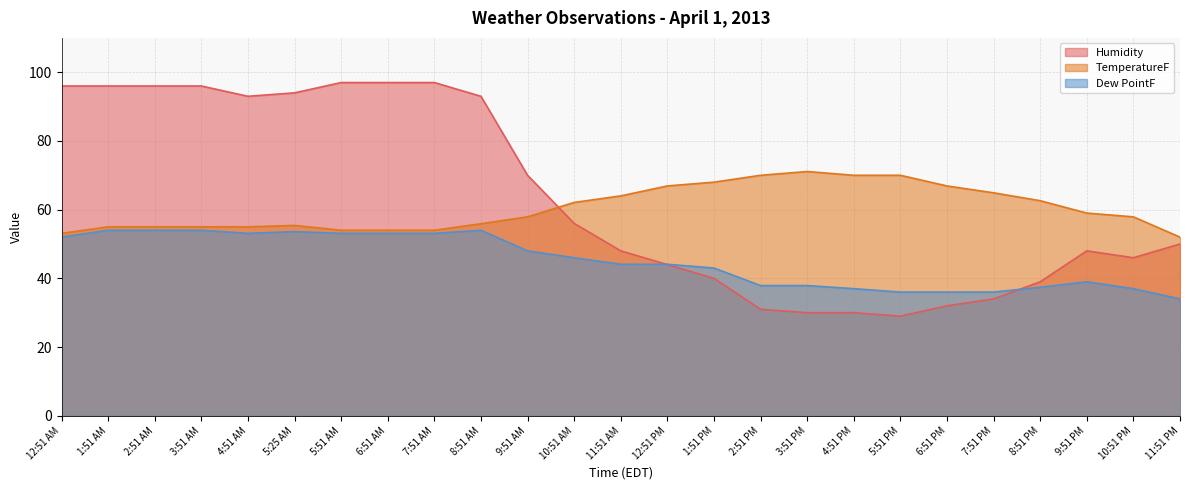

Reading right to left, list all the values displayed in this chart.

Humidity: 50.0	46.0	48.0	39.0	34.0	32.0	29.0	30.0	30.0	31.0	40.0	44.0	48.0	56.0	70.0	93.0	97.0	97.0	97.0	94.0	93.0	96.0	96.0	96.0	96.0
TemperatureF: 52.0	57.9	59.0	62.6	64.9	66.9	70.0	70.0	71.1	70.0	68.0	66.9	64.0	62.1	57.9	55.9	54.0	54.0	54.0	55.4	55.0	55.0	55.0	55.0	53.1
Dew PointF: 34.0	37.0	39.0	37.4	36.0	36.0	36.0	37.0	37.9	37.9	43.0	44.1	44.1	46.0	48.0	54.0	53.1	53.1	53.1	53.6	53.1	54.0	54.0	54.0	52.0